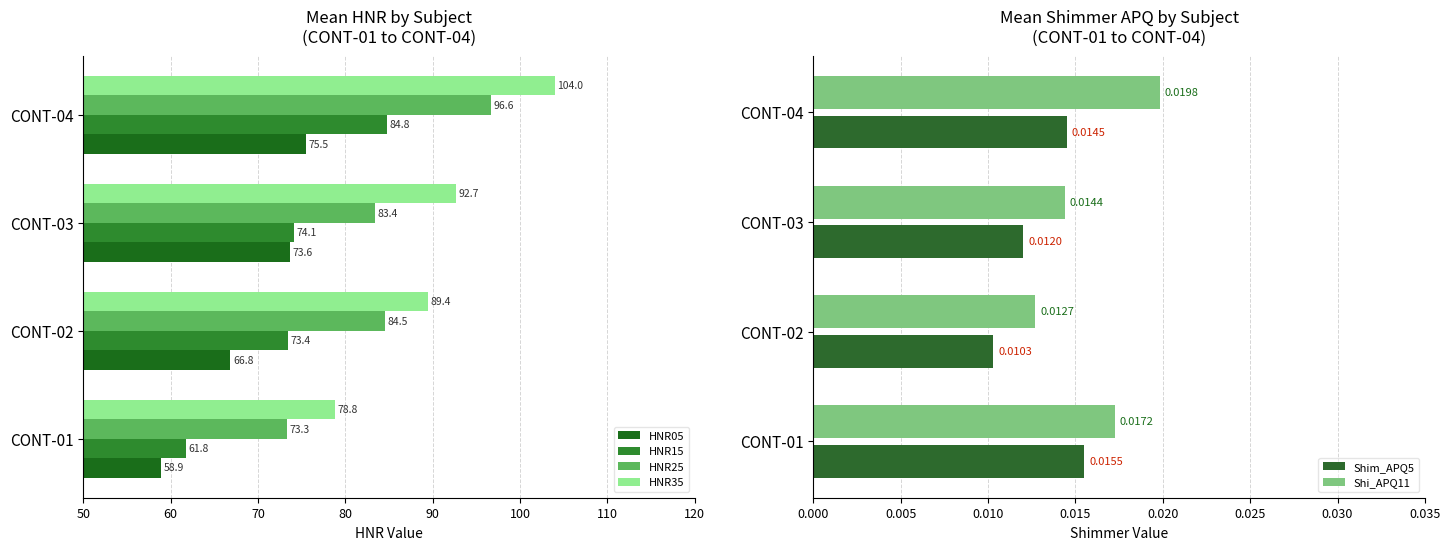

What are all the series names shown in the legend?

HNR05, HNR15, HNR25, HNR35, Shim_APQ5, Shi_APQ11